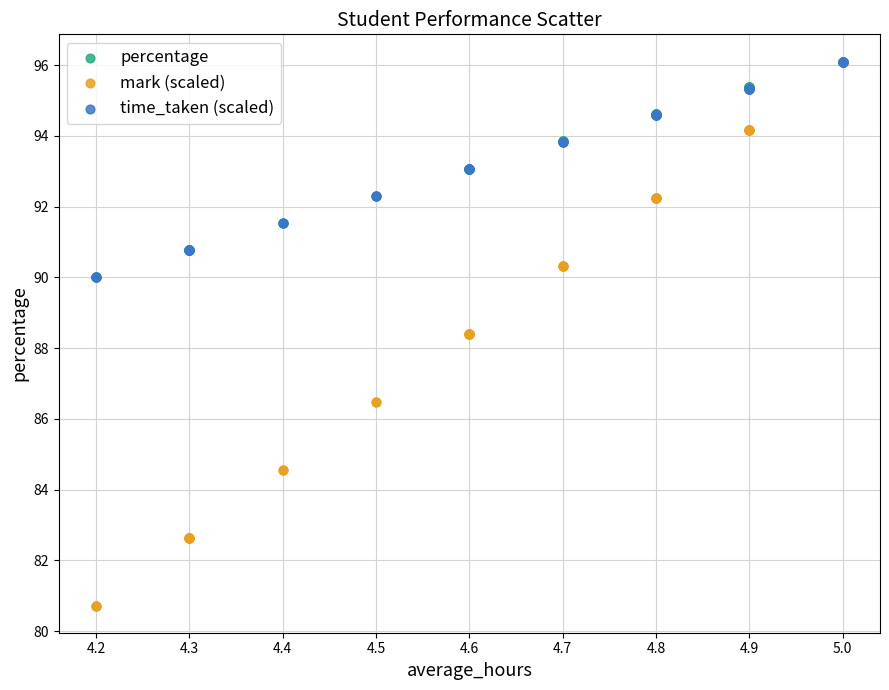

Which series has the widest spread of Y values?

mark (scaled)